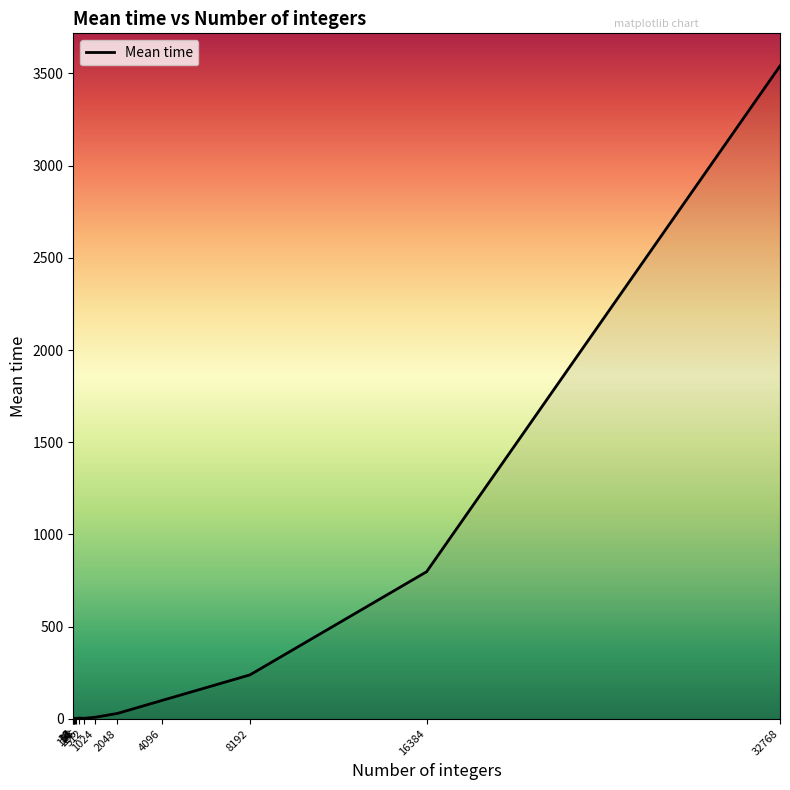

Reading right to left, what are all the values shown in this chart?

3540.5	797.6	238.1	98.9	29.1	8.6	2.9	4.1	2.1	2.6	1.9	2.0	4.3	2.2